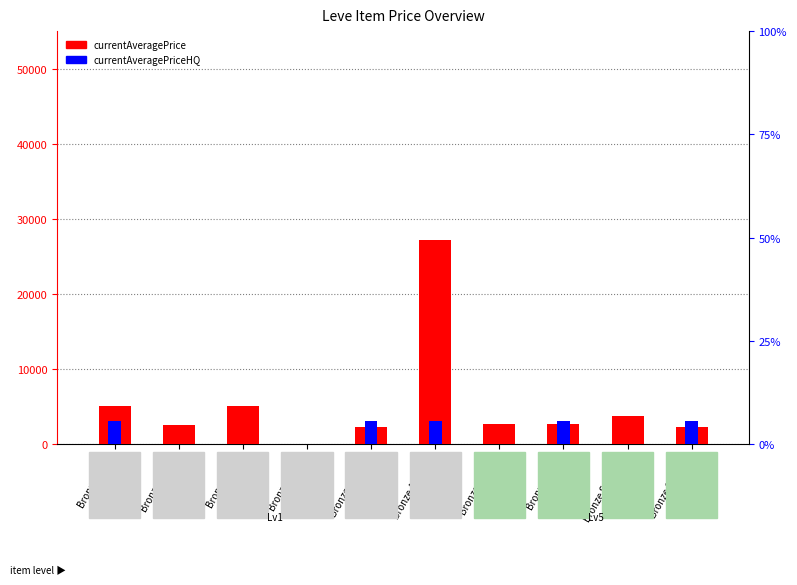

Which series has the largest total across all categories?

currentAveragePrice